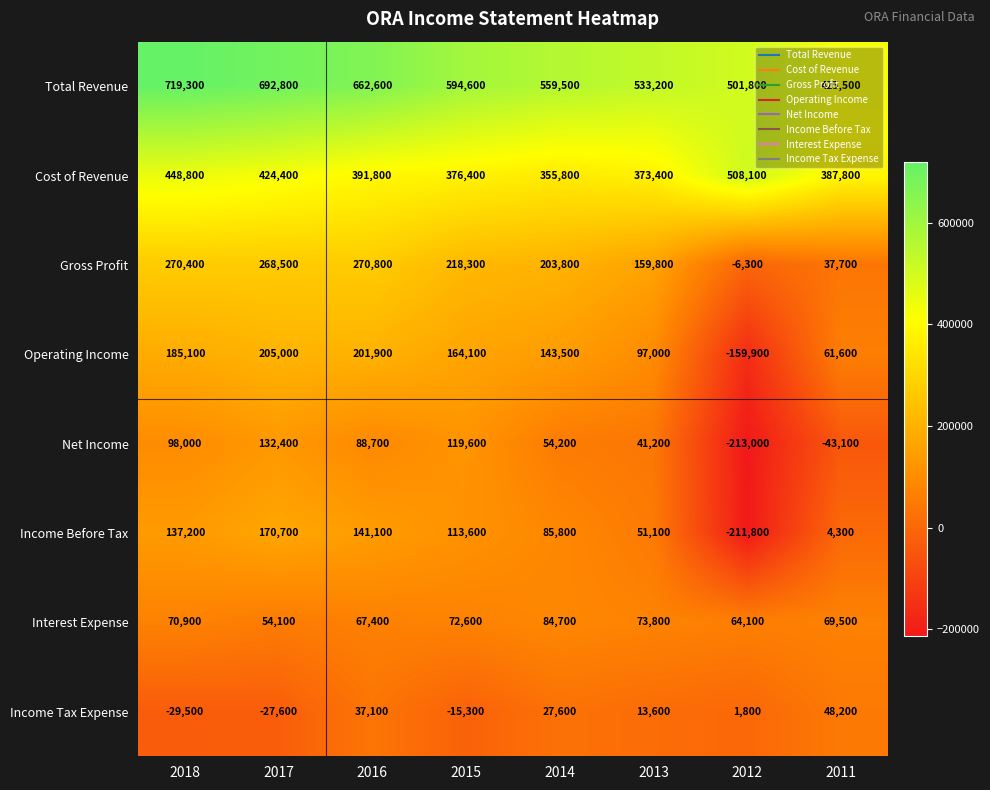

What is the minimum value shown in the chart?

-213000